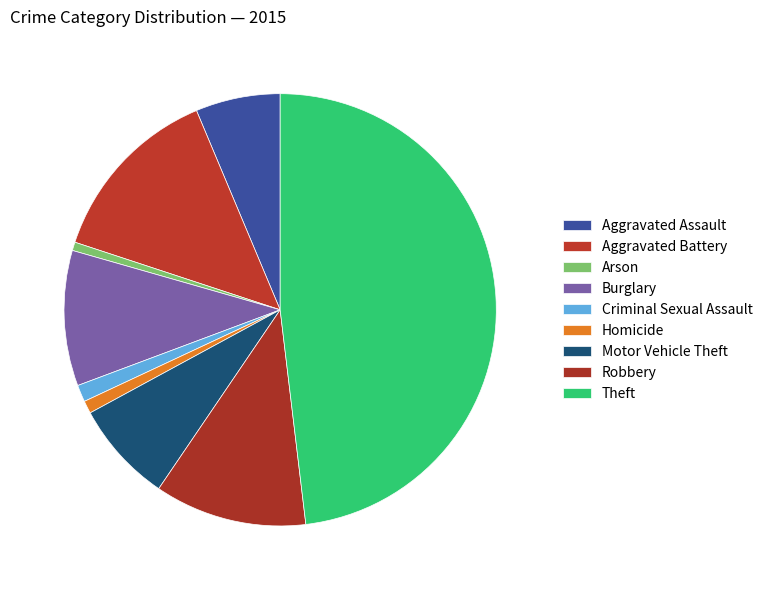

How many segments does this pie chart have?

9